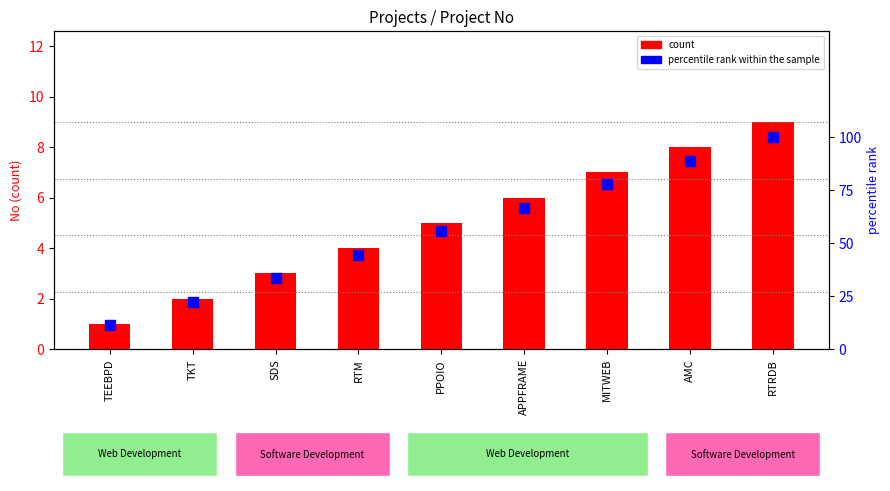

Which series contains the highest Y value?

percentile rank within the sample